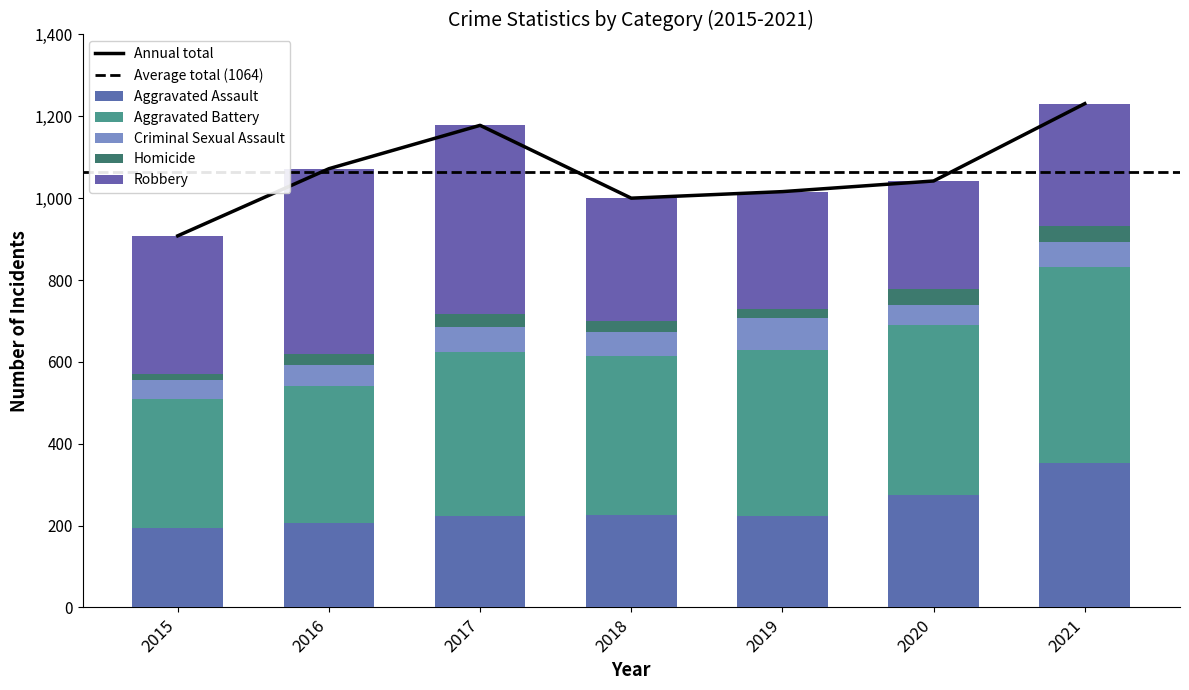

What is the value of the Criminal Sexual Assault bar at the 3rd from the left?

61